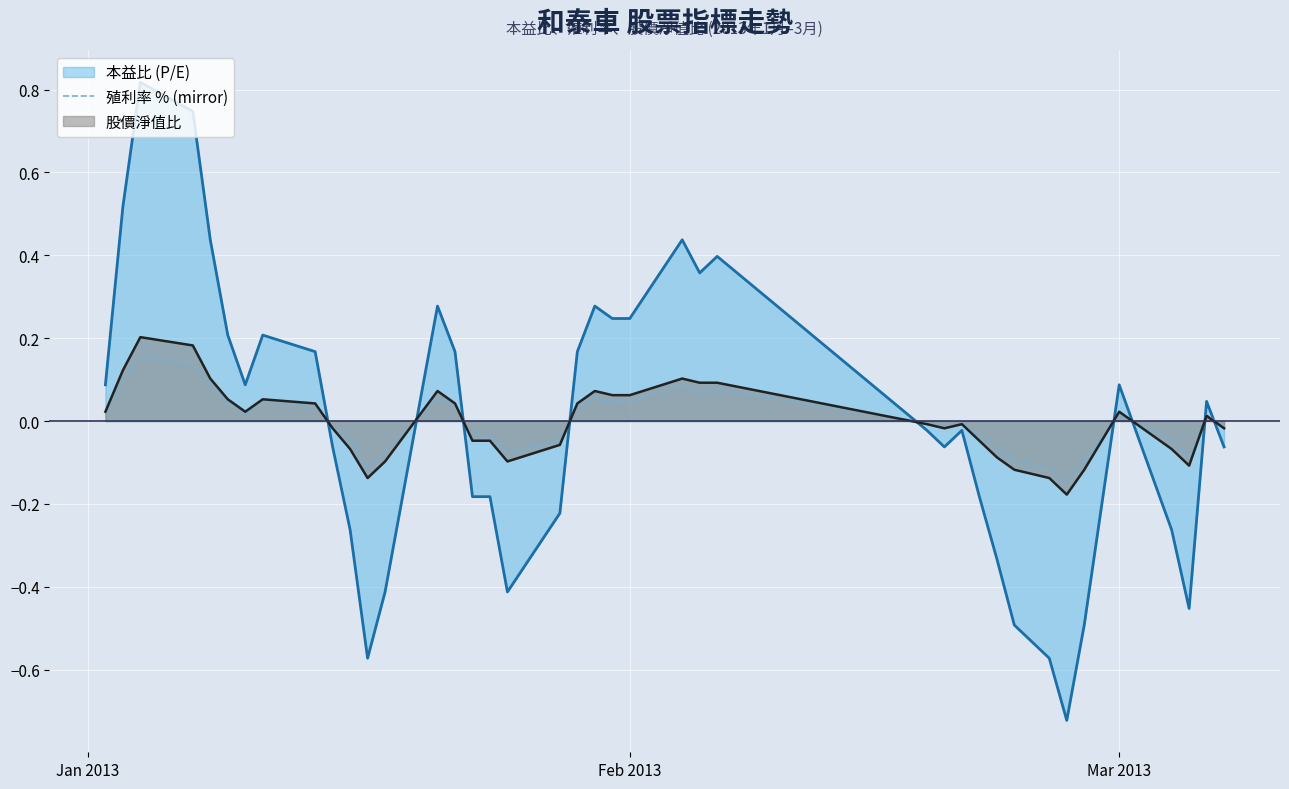

How many lines are shown in the chart?

3